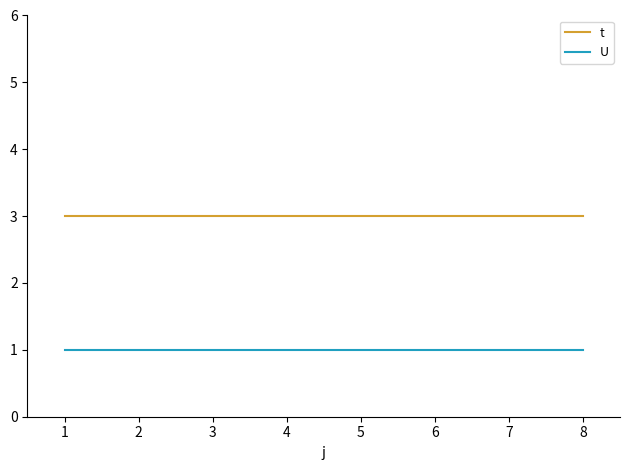

True or false: U and t cross at least once.

False